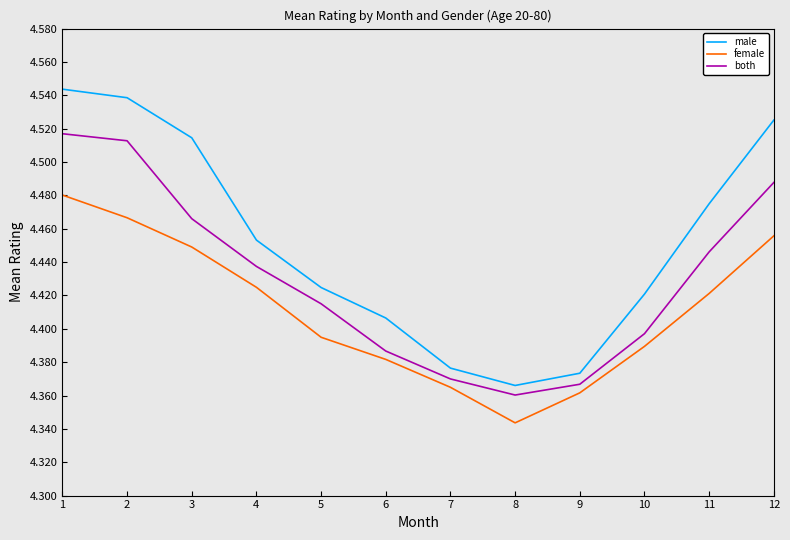

The both series shows 2.2 at 3. True or false?

False